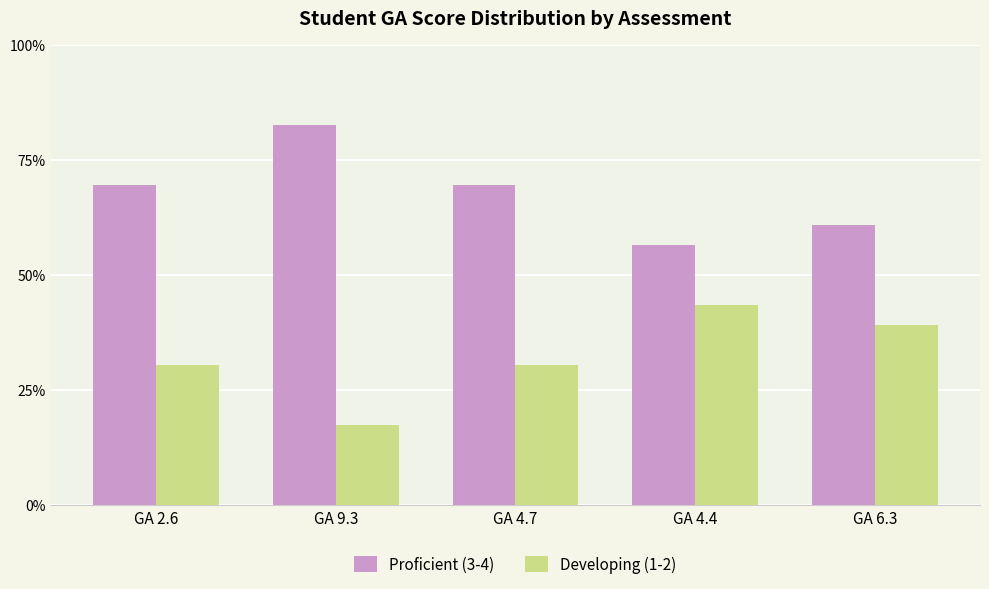

What is the sum of all Developing (1-2) values?

160.9